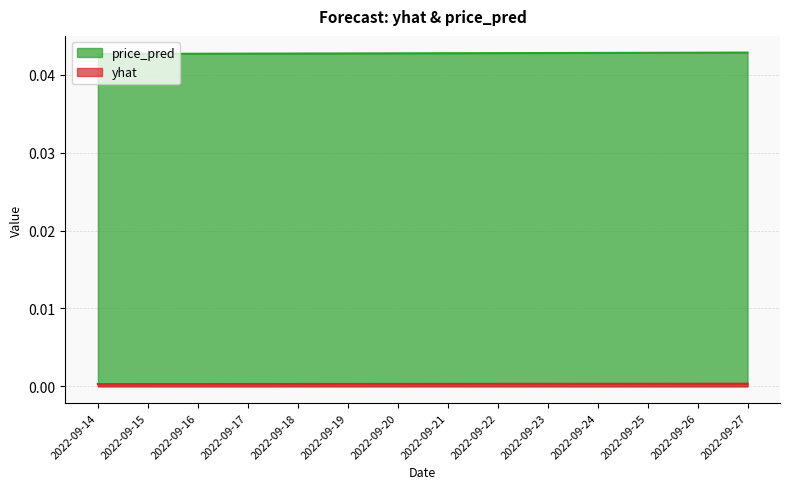

How many price_pred values are between 0 and 1?

14